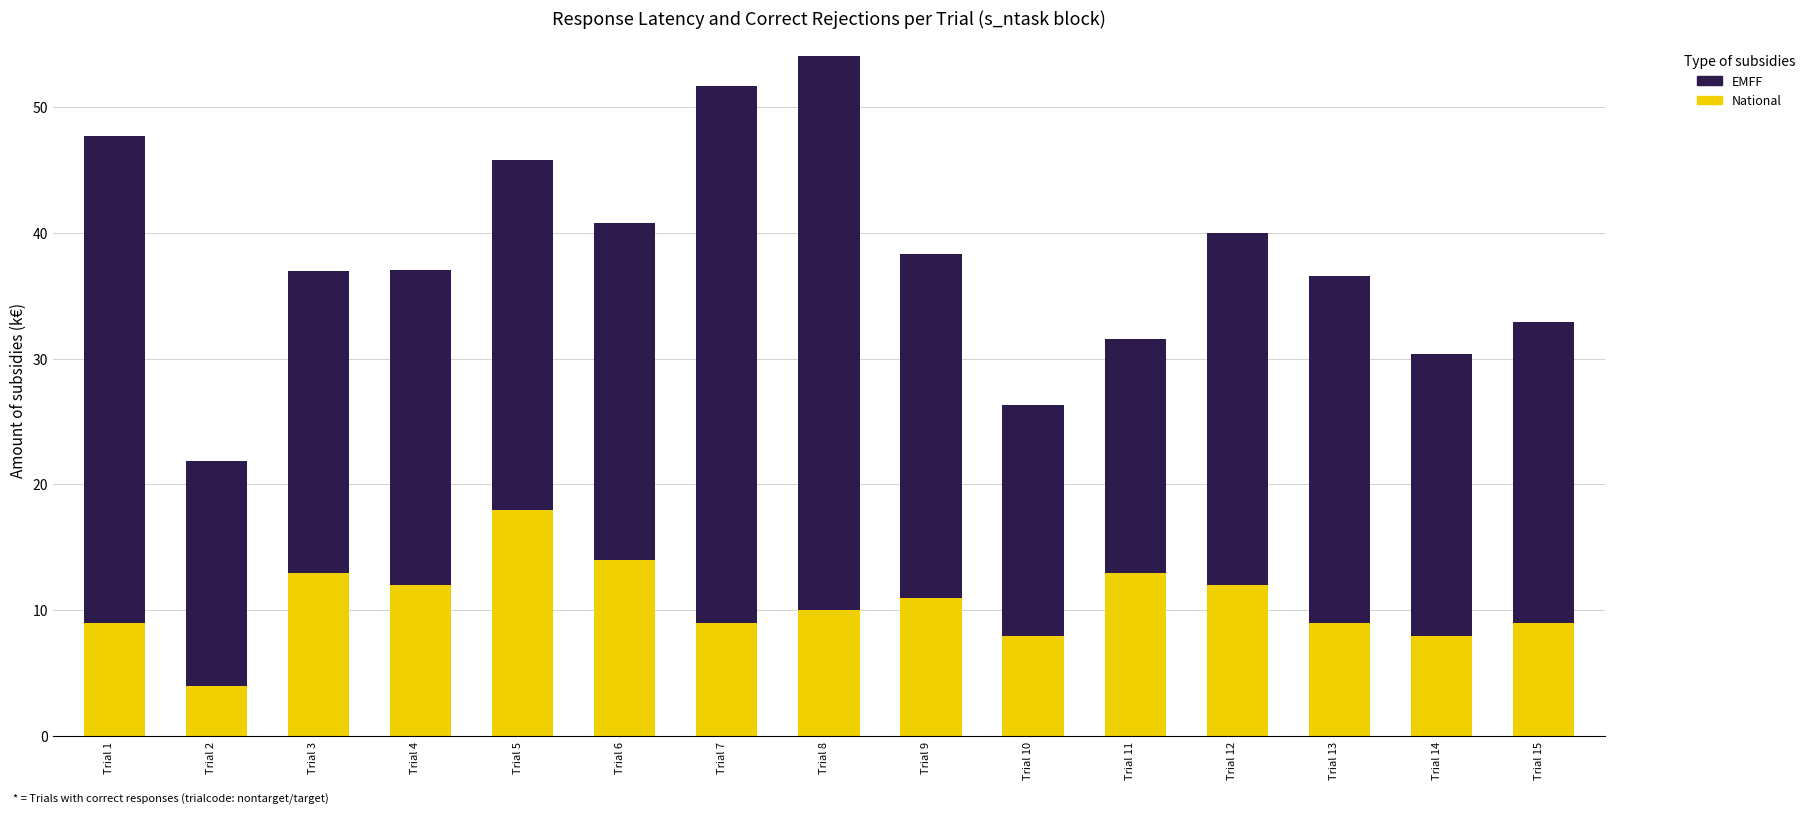

Reading left to right, what are the values for National?

9.0	4.0	13.0	12.0	18.0	14.0	9.0	10.0	11.0	8.0	13.0	12.0	9.0	8.0	9.0